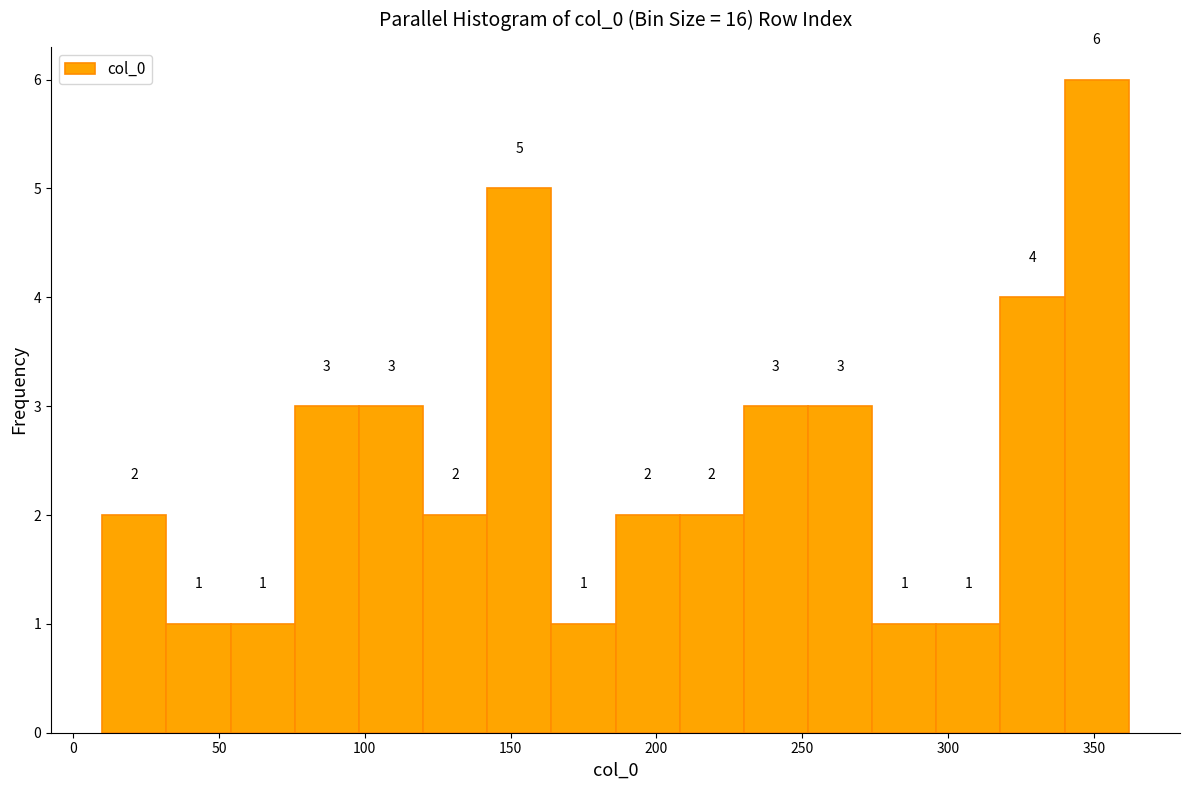

Reading left to right, transcribe this chart: for each bar, give the range it covers on the x-axis and its height. The bar edges are not printed on the chart, so give them approximately, as read against the axis.

10 to 32: 2
32 to 54: 1
54 to 76: 1
76 to 98: 3
98 to 120: 3
120 to 142: 2
142 to 164: 5
164 to 186: 1
186 to 208: 2
208 to 230: 2
230 to 252: 3
252 to 274: 3
274 to 296: 1
296 to 318: 1
318 to 340: 4
340 to 362: 6